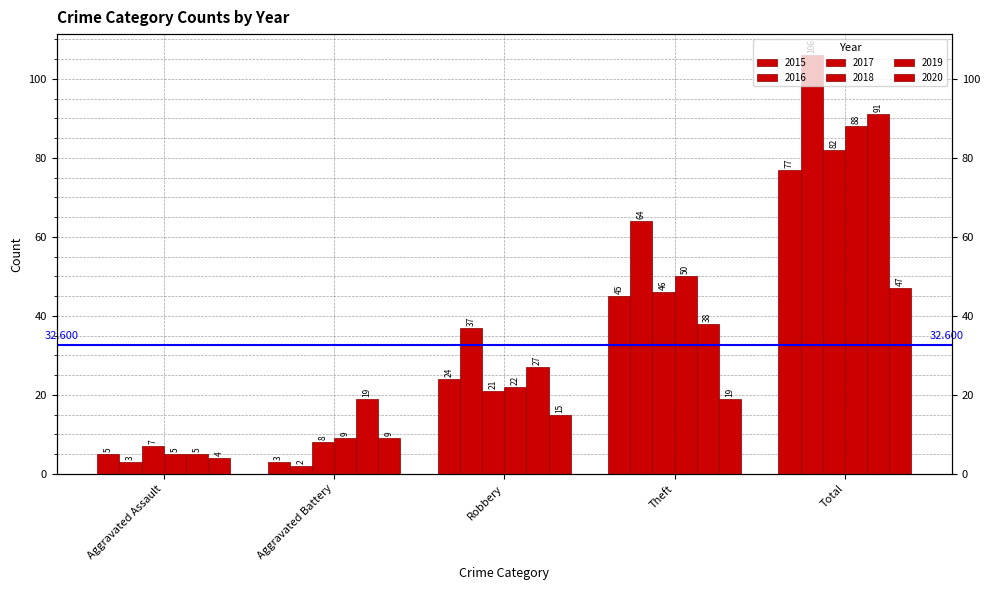

What is the difference between the 2015 values at Robbery and Aggravated Battery?

21